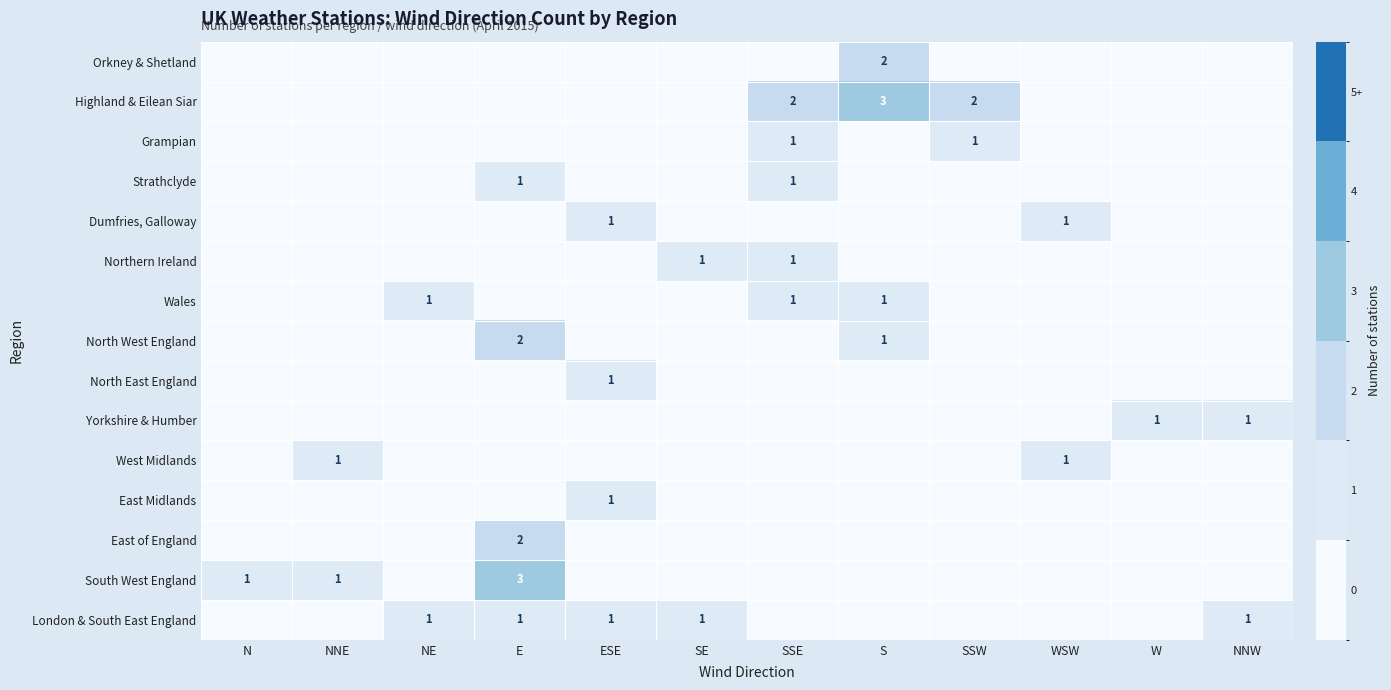

The value of London & South East England at SE is 0. True or false?

False